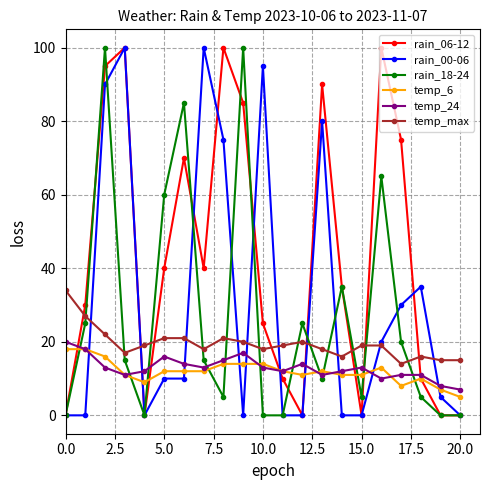

True or false: rain_06-12 has more than 1 points higher than both neighbors.

True